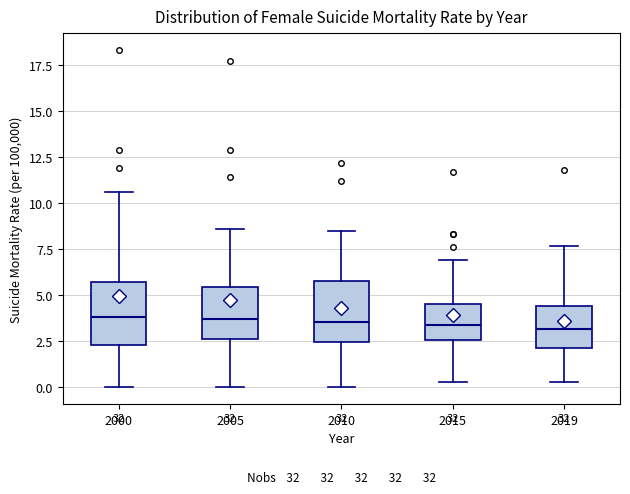

Reading left to right, read every box against the y-axis: the position of its median line, the range the box covers, and the ends of its whiskers. The values are not printed on the chart, so give them approximately, as read against the axis.

2000: median 4.0, box 2.5 to 5.5, whiskers 0.0 to 10.5
2005: median 3.5, box 2.5 to 5.5, whiskers 0.0 to 8.5
2010: median 3.5, box 2.5 to 6.0, whiskers 0.0 to 8.5
2015: median 3.5, box 2.5 to 4.5, whiskers 0.5 to 7.0
2019: median 3.0, box 2.0 to 4.5, whiskers 0.5 to 7.5